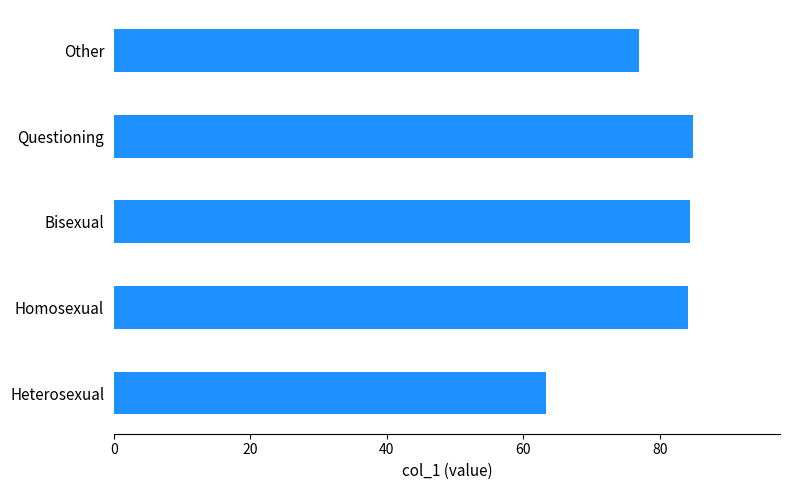

What value does the data have at Heterosexual?

63.4